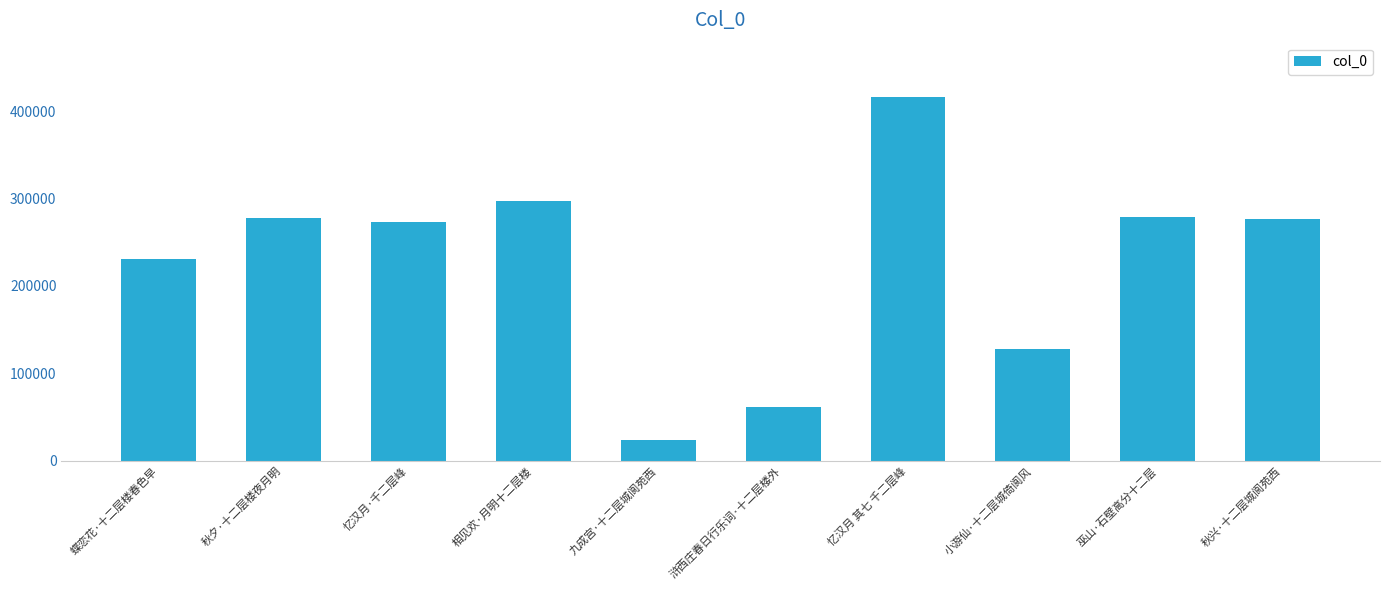

Are the bars grouped side by side (vs. stacked)?

No